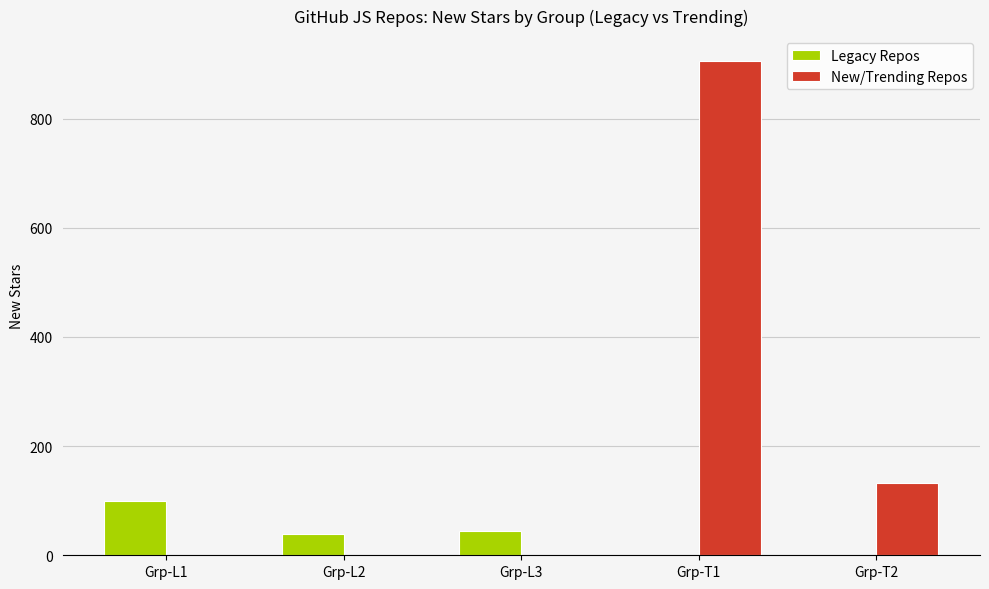

Which series has the largest total across all categories?

New/Trending Repos